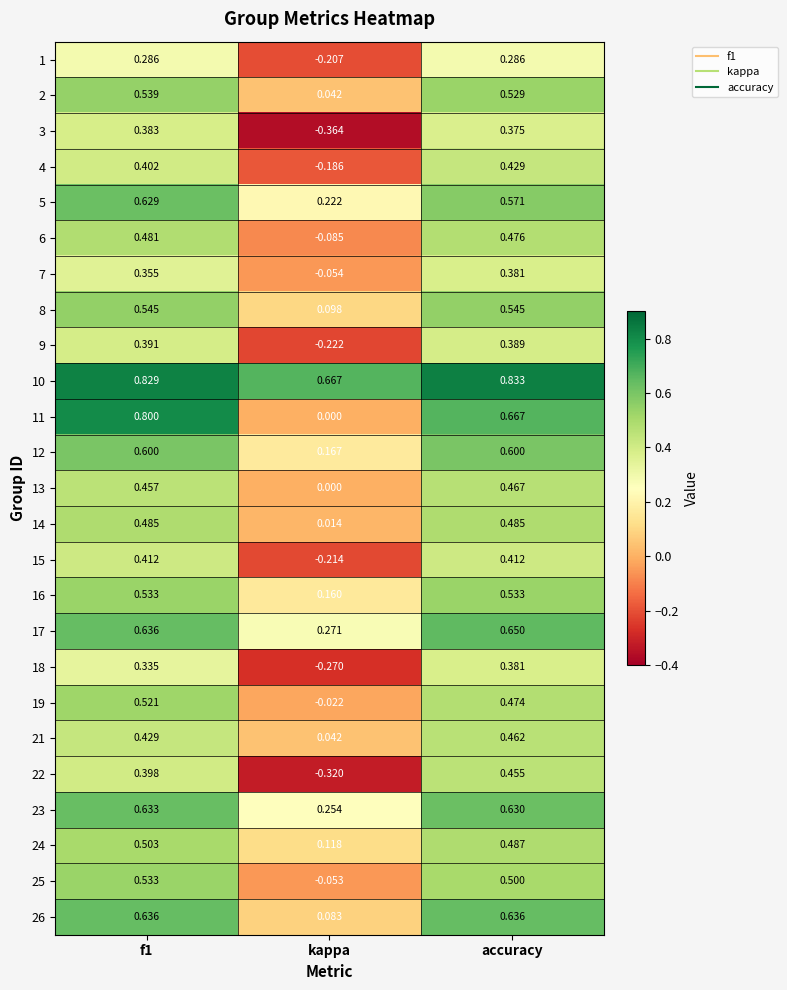

How many data points in 25 are less than 0?

1